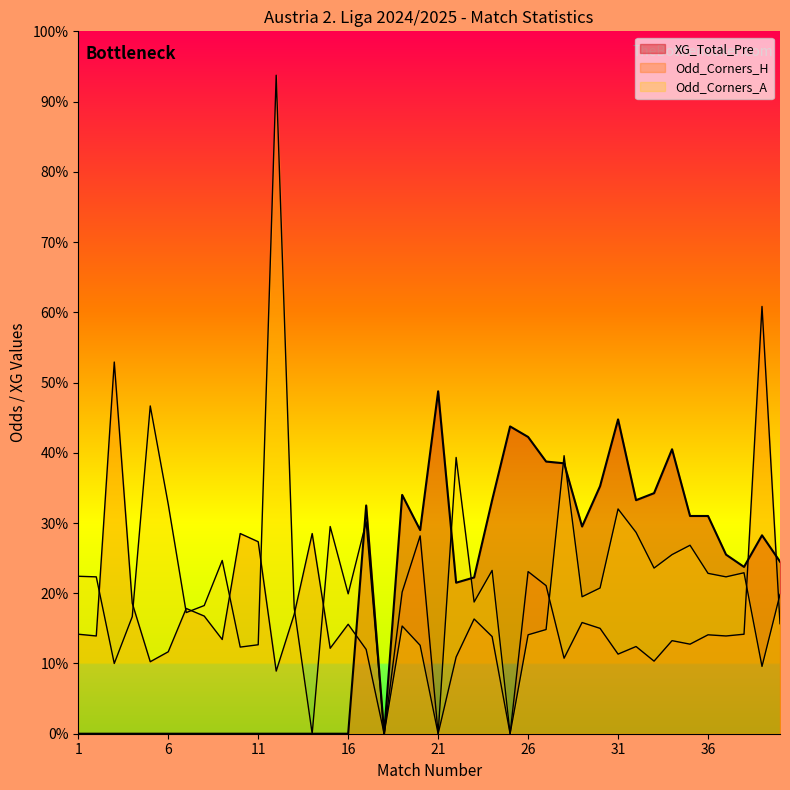

Rank the categories by value from lowest to highest.

1, 2, 3, 4, 5, 6, 7, 8, 9, 10, 11, 12, 13, 14, 15, 16, 18, 22, 23, 38, 40, 37, 39, 20, 29, 35, 36, 17, 24, 32, 19, 33, 30, 28, 27, 34, 26, 25, 31, 21